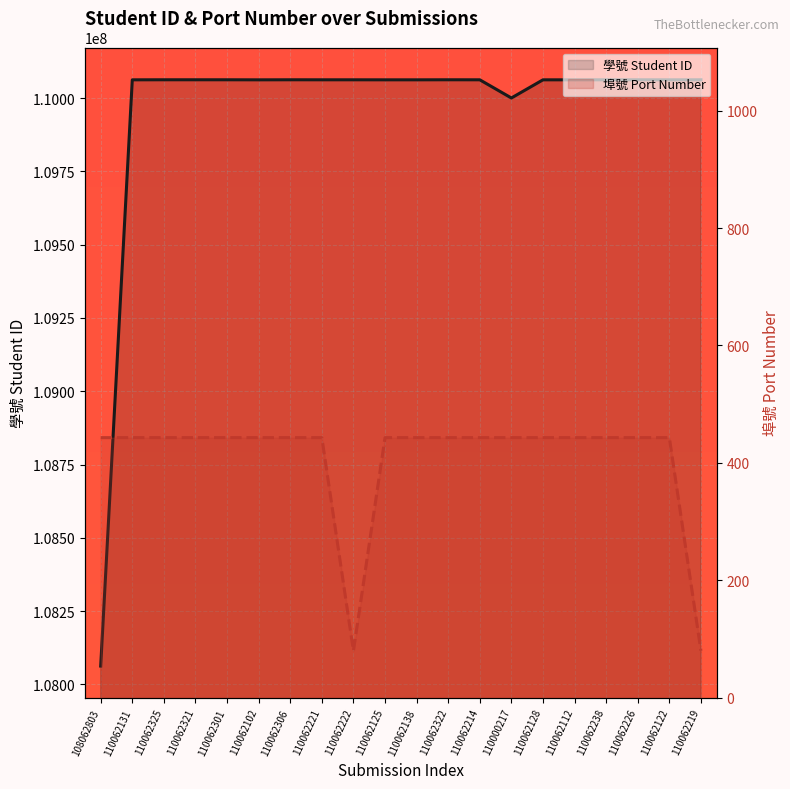

The value of 埠號 Port Number at 110062214 is 443. True or false?

True